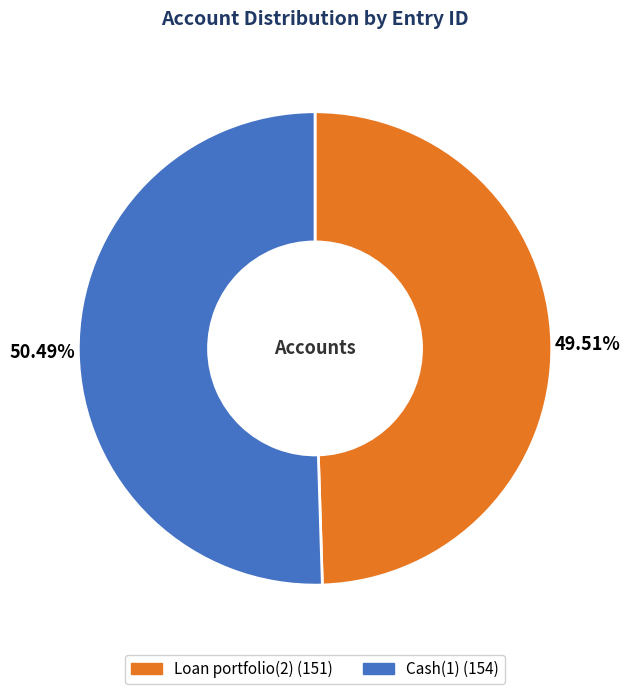

To the nearest percent, what percentage of the pie is Cash(1)?

50%